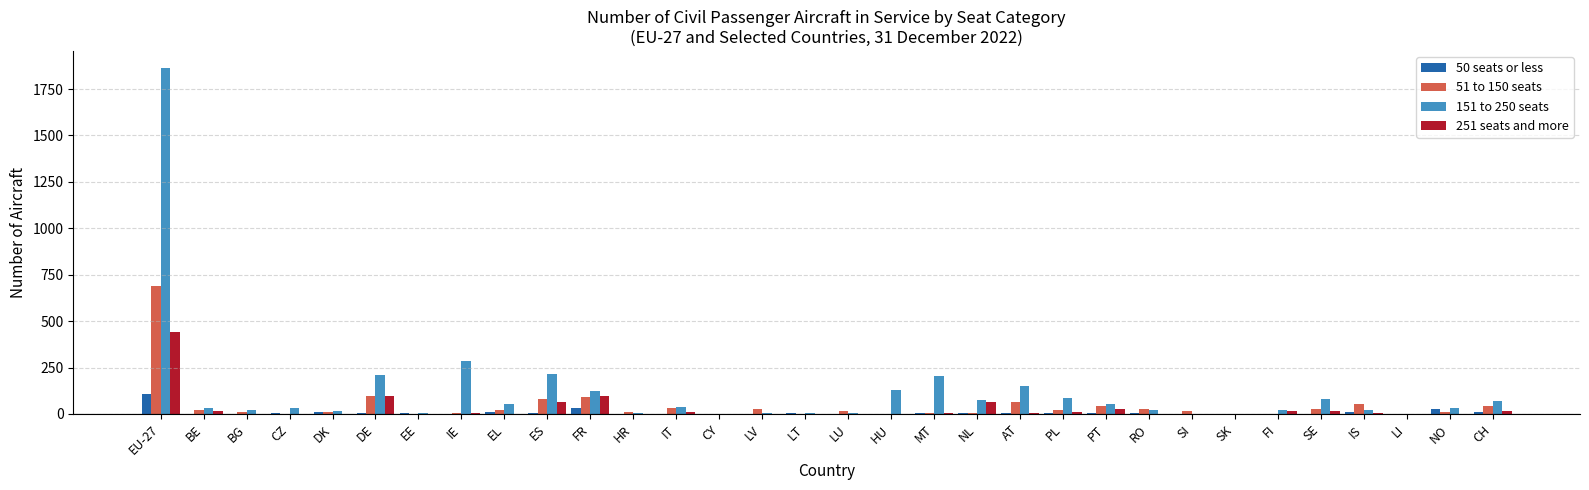

At which category is the sum across all series the highest?

EU-27